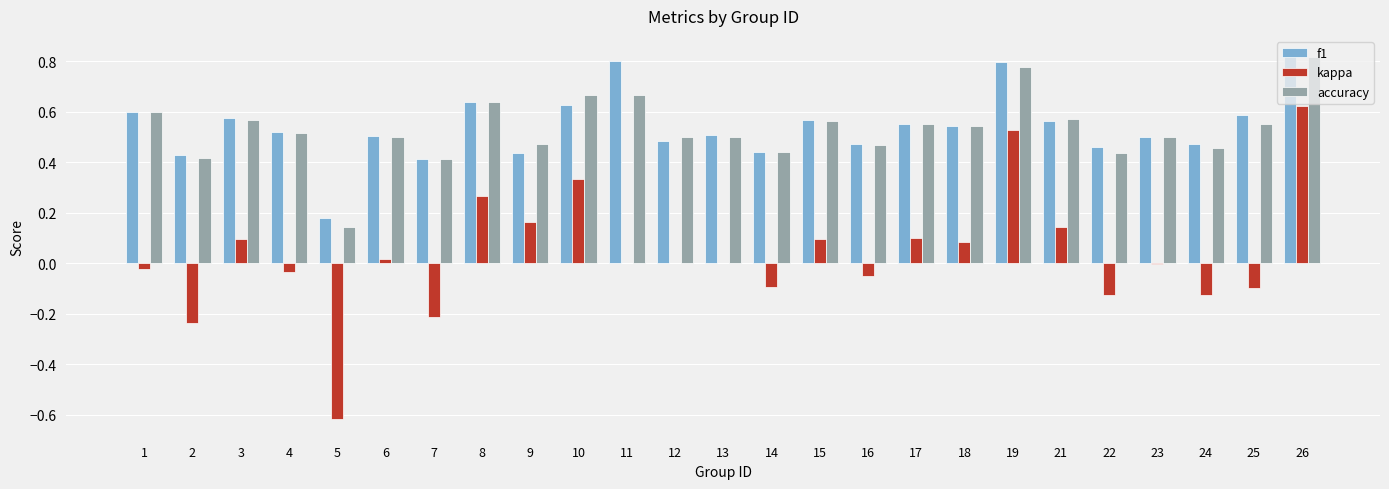

What is the total value across all series at 9?

1.1